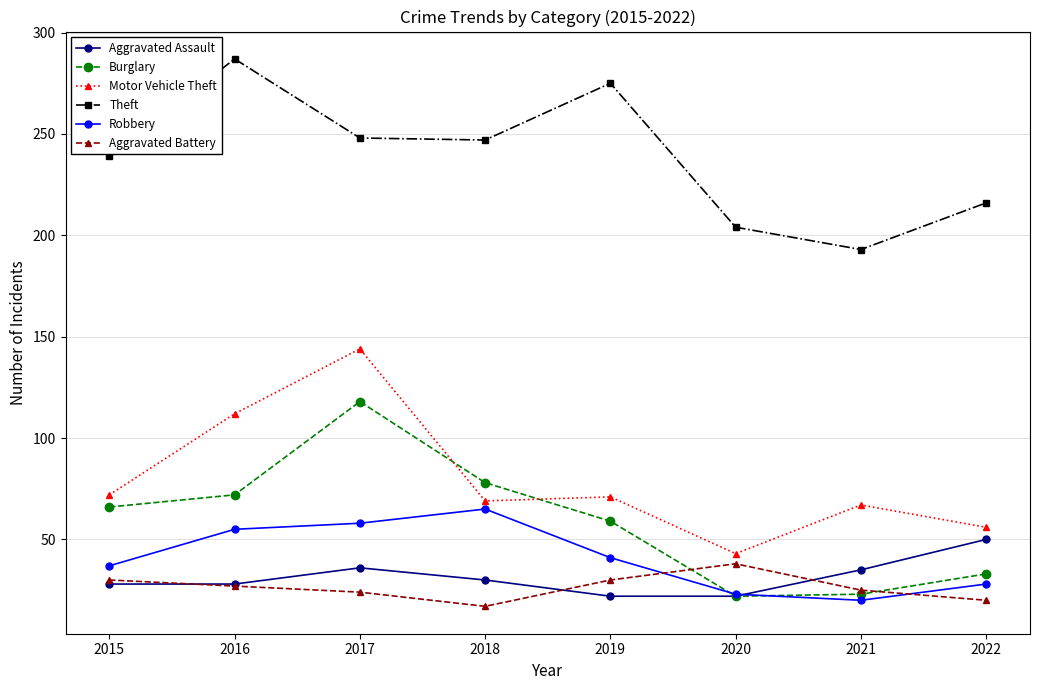

Which series has the largest range (max minus min)?

Motor Vehicle Theft